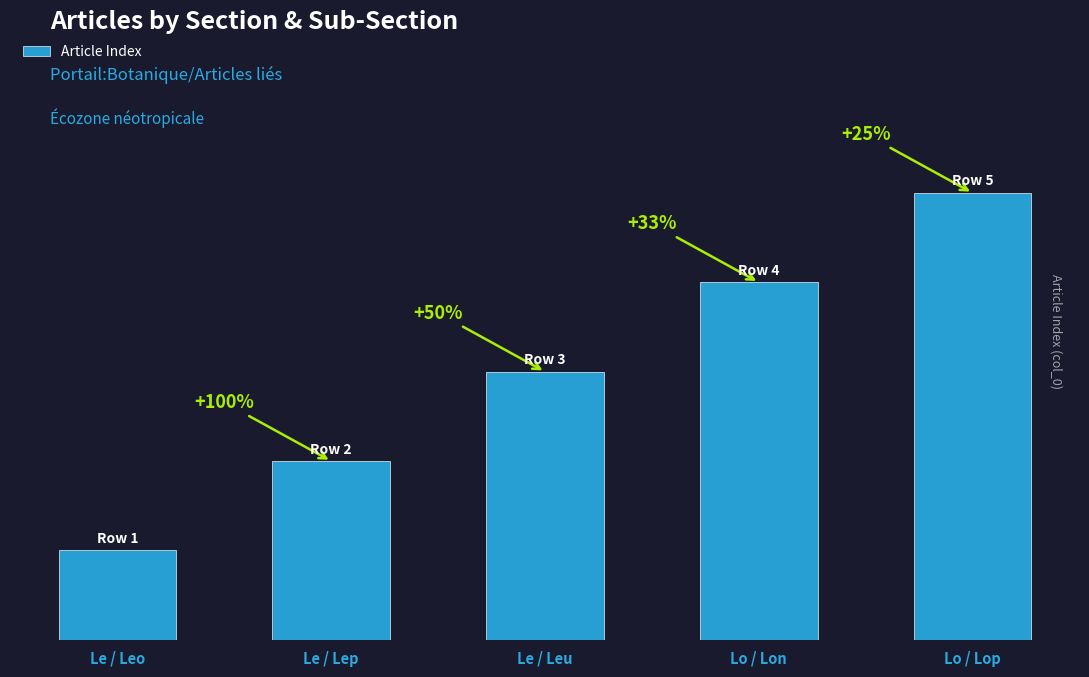

Are the bars horizontal?

No